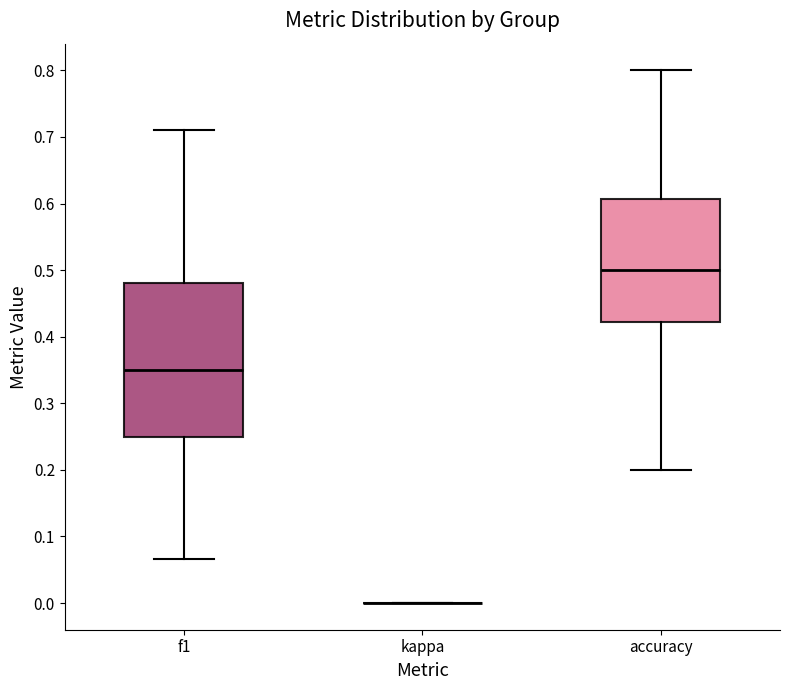

Reading left to right, transcribe this box plot: for each box, give where its median line is, the range the box spans, and where its two whiskers end, as read against the y-axis. The values are not printed on the chart, so give them approximately, as read against the axis.

f1: median 0.35, box 0.25 to 0.48, whiskers 0.07 to 0.71
kappa: box collapsed to a line at 0.00, whiskers 0.00 to 0.00
accuracy: median 0.50, box 0.42 to 0.61, whiskers 0.20 to 0.80